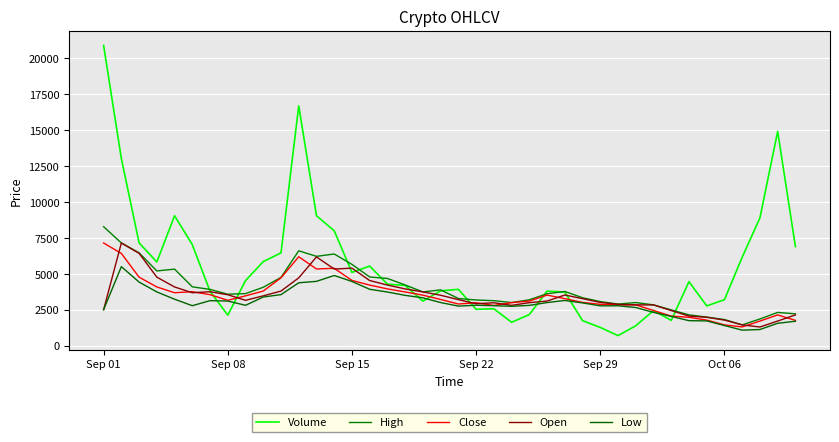

At how many categories does at least one series exceed 5318?

17